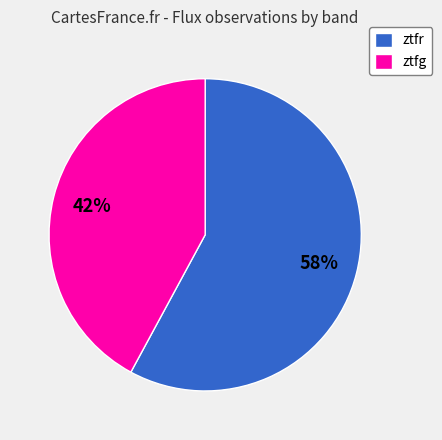

Is ztfr the majority of the pie?

Yes